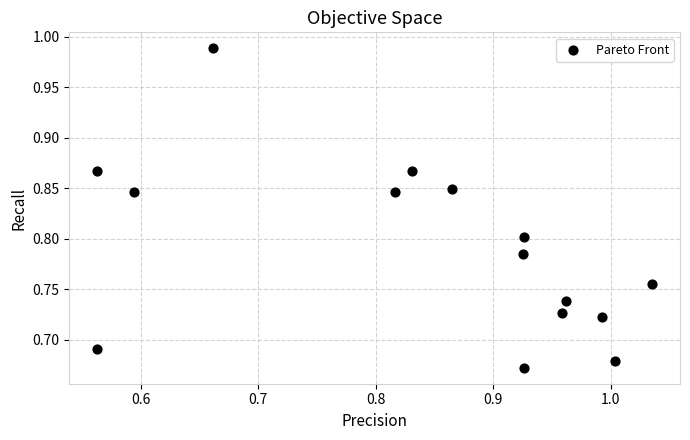

What is the range of Y values (max minus min)?

0.3